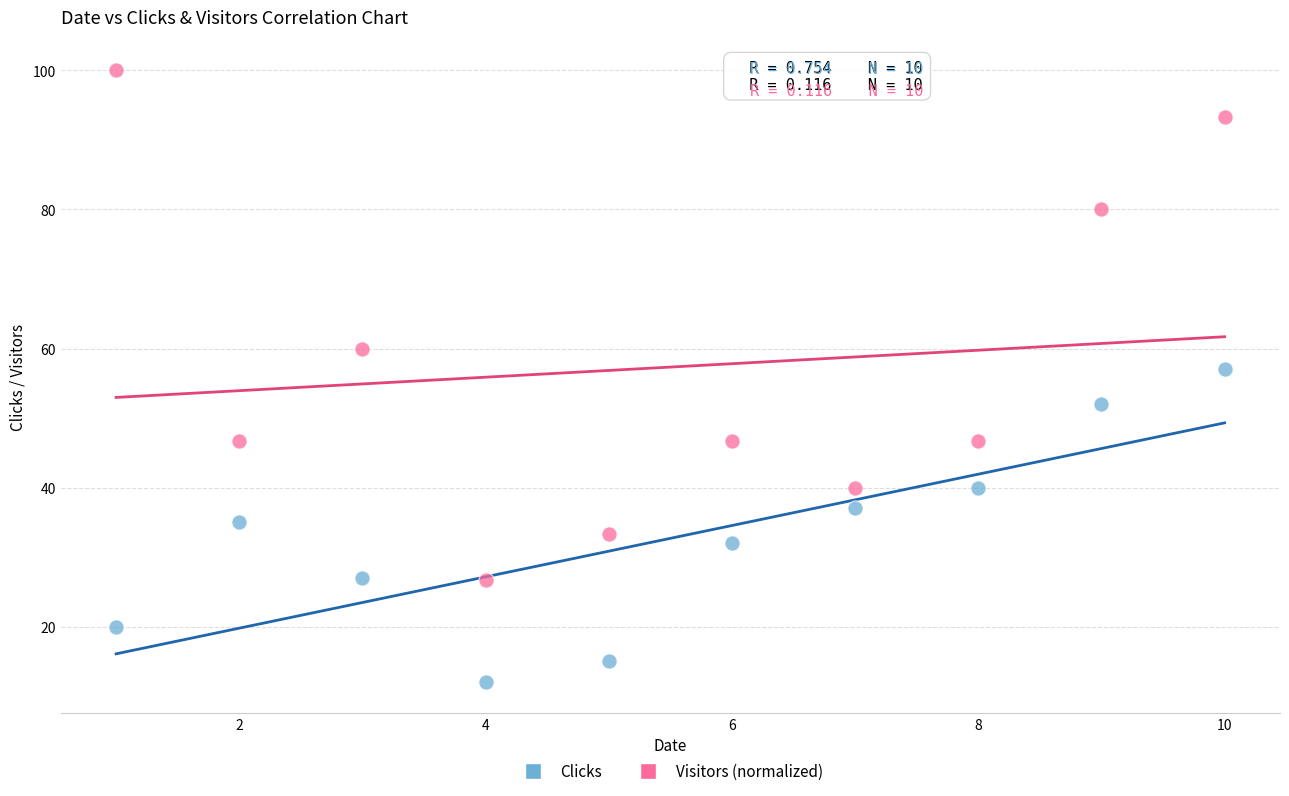

Which series reaches the maximum Y coordinate?

Visitors (normalized)